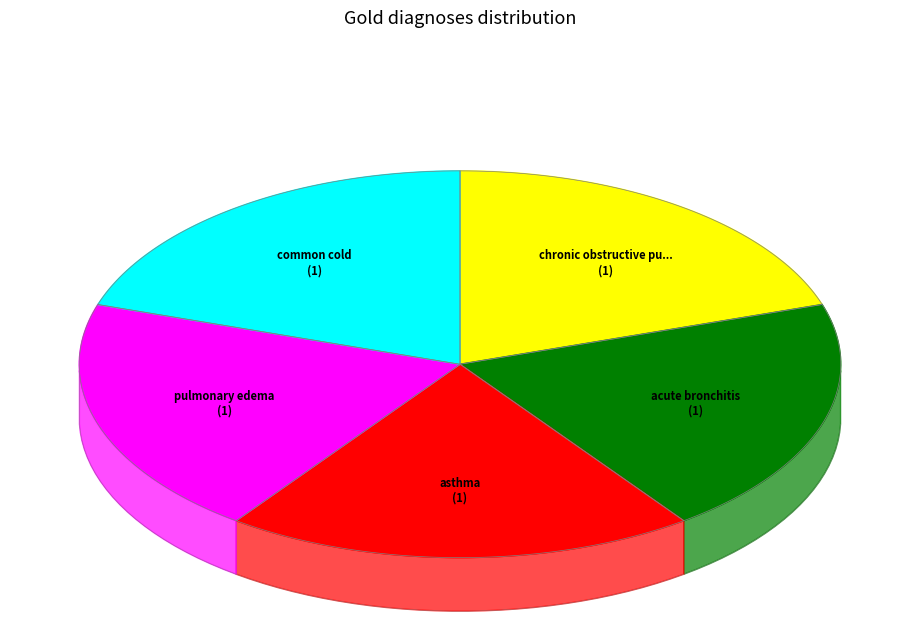

Rank the categories by value from highest to lowest.

common cold, pulmonary edema, asthma, acute bronchitis, chronic obstructive pulmonary disease